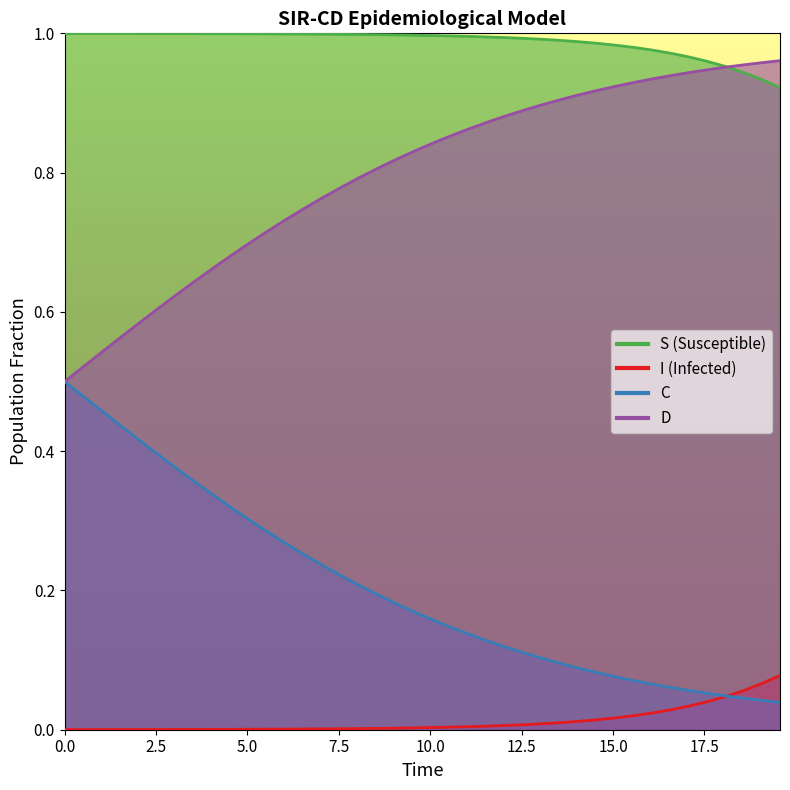

The C series shows 0.0 at 35. True or false?

False